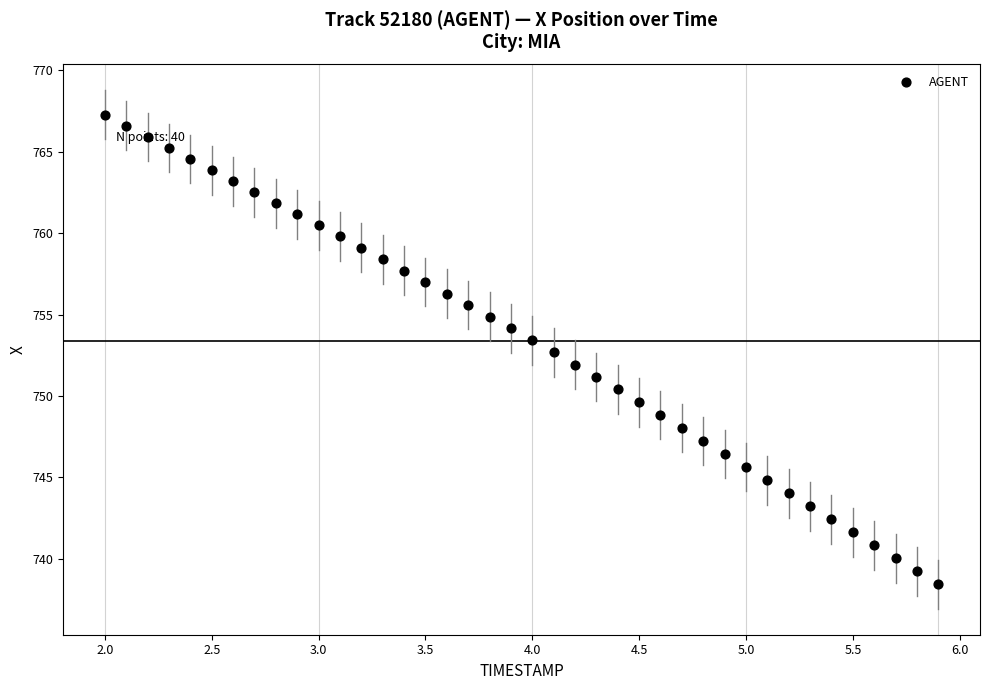

What is the range of X values (max minus min)?

3.9